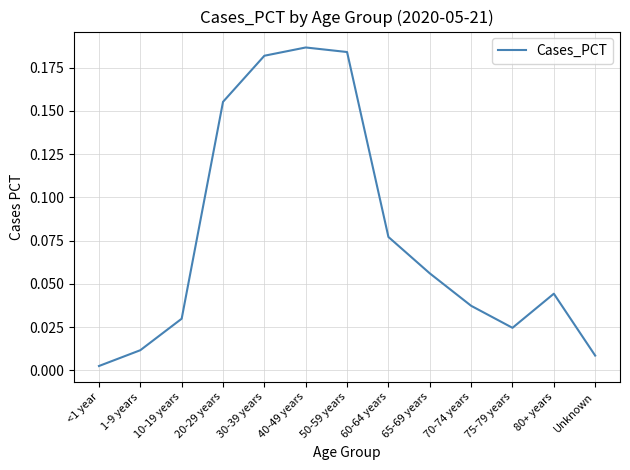

Rank the categories by value from highest to lowest.

40-49 years, 50-59 years, 30-39 years, 20-29 years, 60-64 years, 65-69 years, 80+ years, 70-74 years, 10-19 years, 75-79 years, 1-9 years, Unknown, <1 year